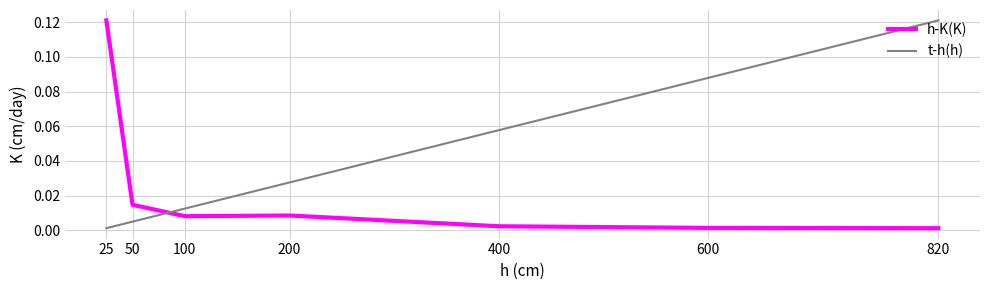

At 400, list the series in order from smallest to largest.

h-K(K), t-h(h)